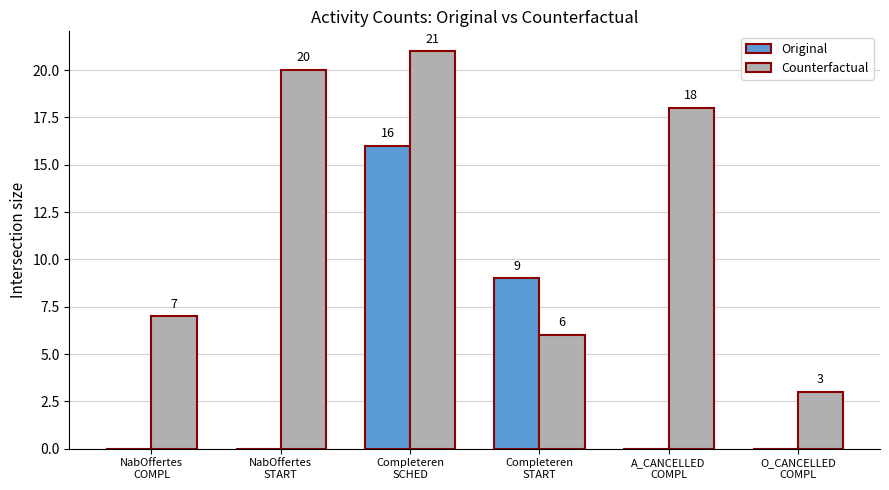

Reading right to left, transcribe all the data shown in this chart.

Original: 0	0	9	16	0	0
Counterfactual: 3	18	6	21	20	7